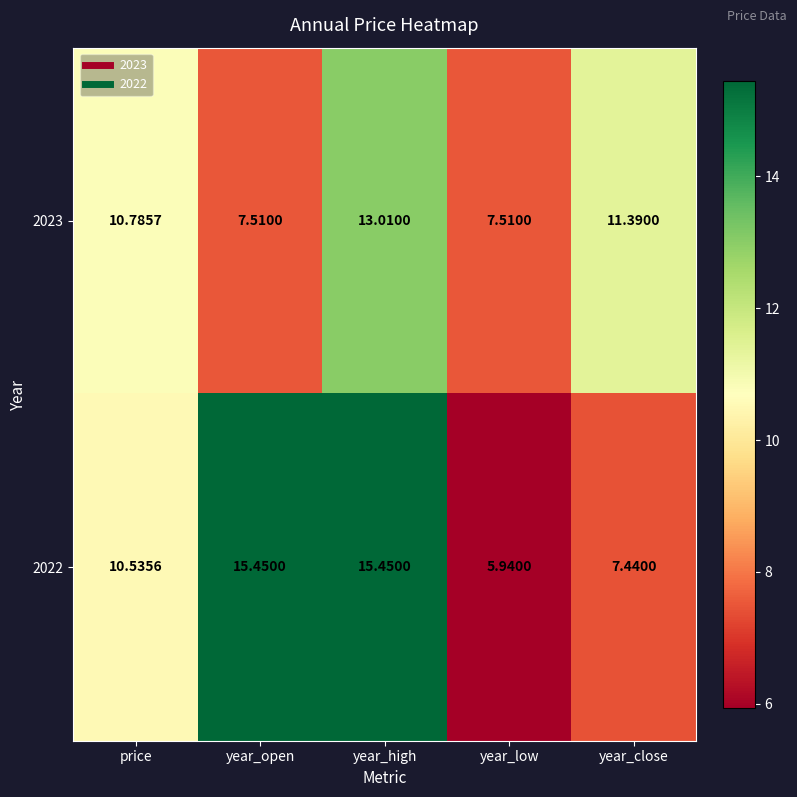

At which category does the chart reach its minimum across all series?

year_low